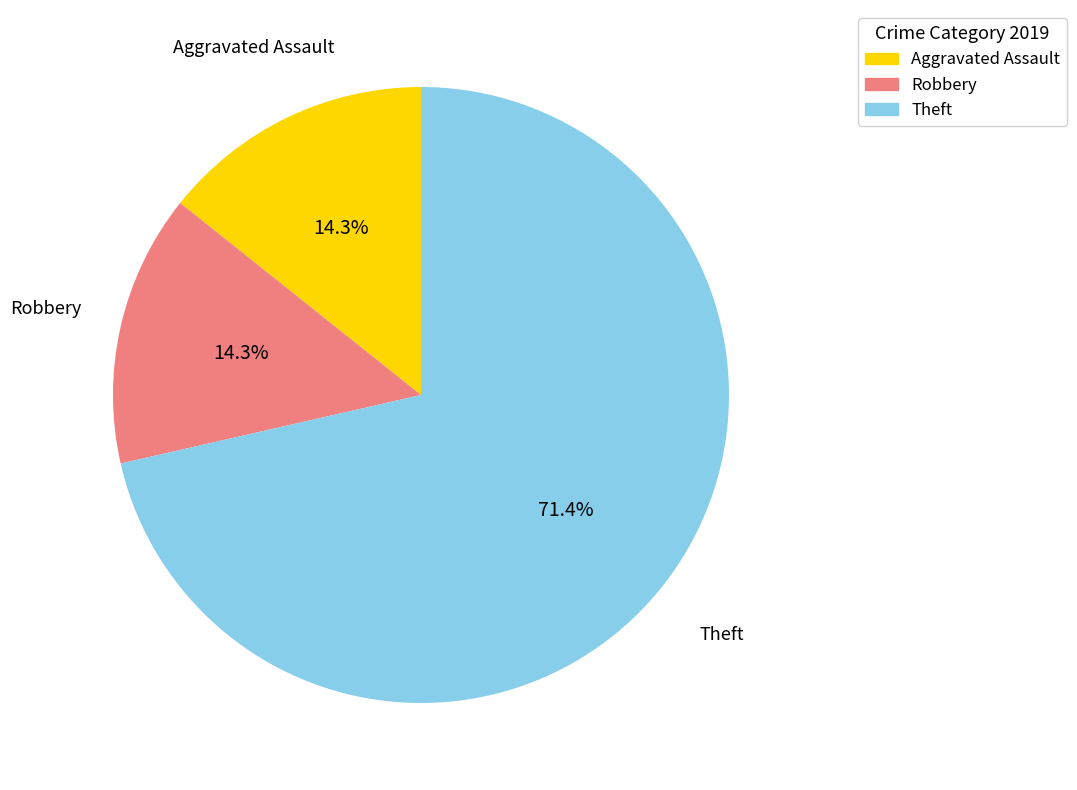

How many slices are in this pie chart?

3